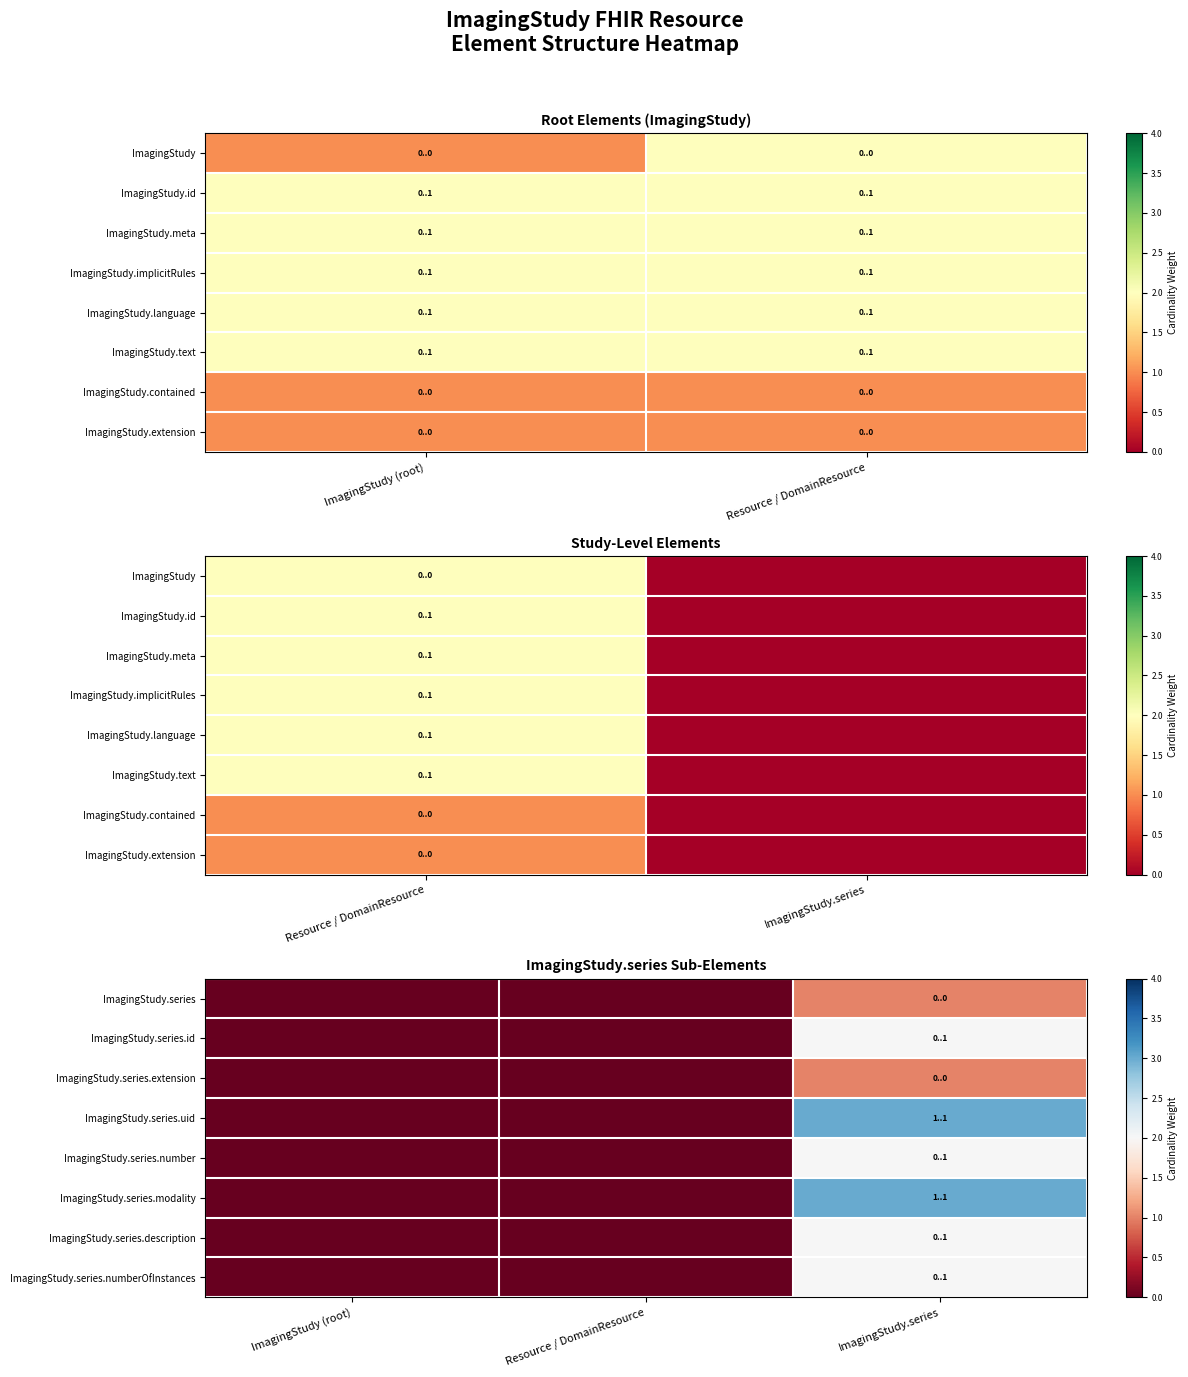

What is the highest value of the ImagingStudy.series.modality series?

3